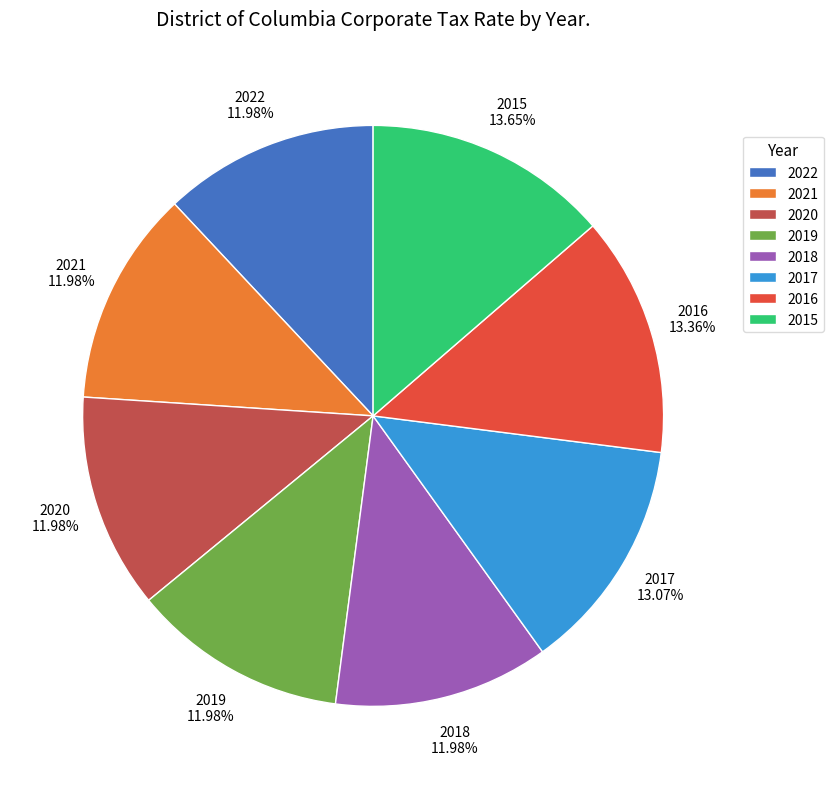

Is the sum of 2015 and 2022 greater than half?

No